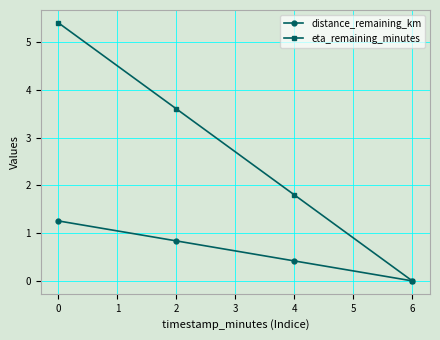

Rank the series by their maximum value, from highest to lowest.

eta_remaining_minutes, distance_remaining_km